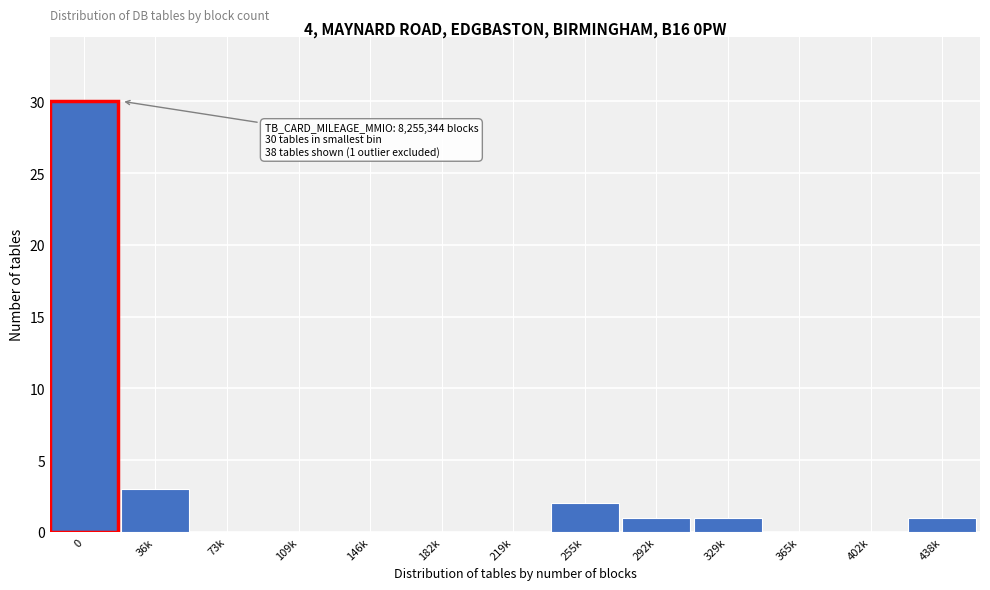

Reading left to right, transcribe all the data shown in this chart.

0=30	36k=3	73k=0	109k=0	146k=0	182k=0	219k=0	255k=2	292k=1	329k=1	365k=0	402k=0	438k=1